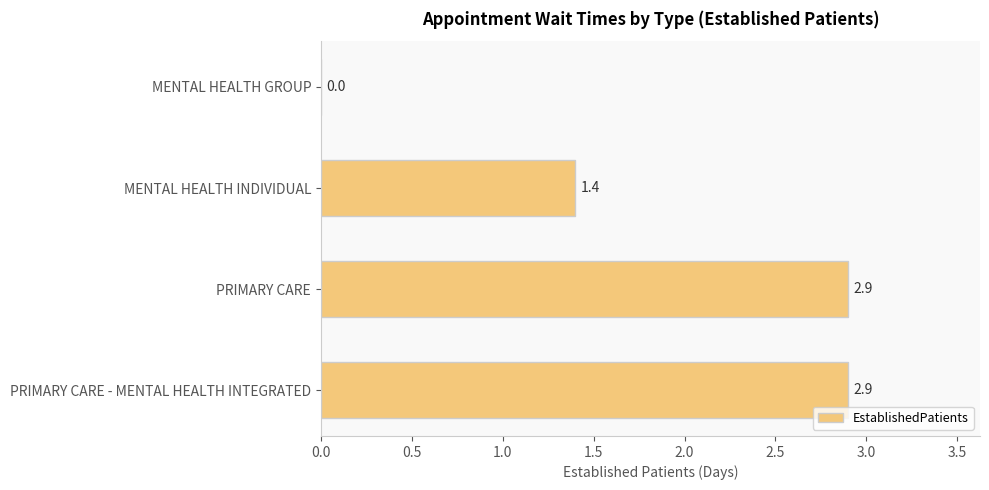

True or false: the data shows 0.0 at MENTAL HEALTH GROUP.

True